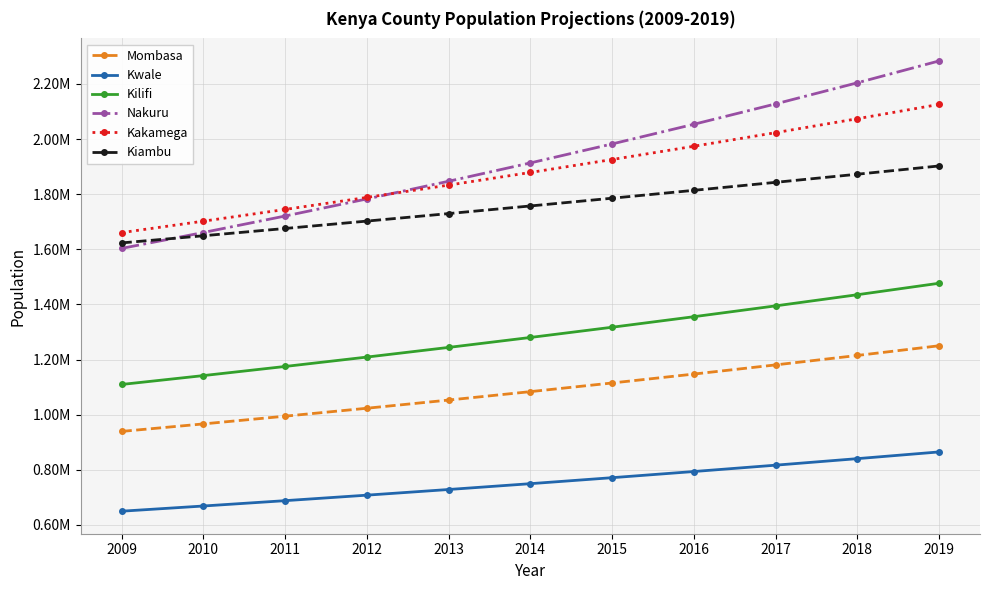

What are all the series names shown in the legend?

Mombasa, Kwale, Kilifi, Nakuru, Kakamega, Kiambu